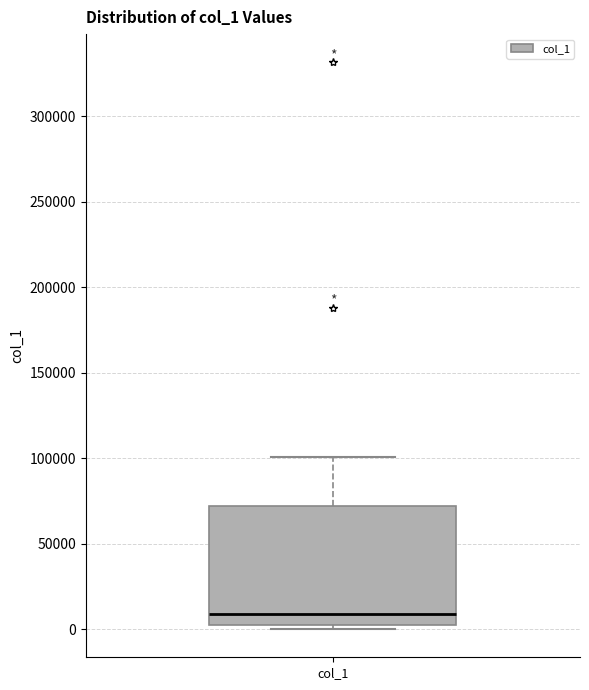

Transcribe this box plot: give where the median line is, the range the box spans, and where the two whiskers end, as read against the y-axis. The values are not printed on the chart, so give them approximately, as read against the axis.

median 10000, box 0 to 70000, whiskers 0 (just below the box's lower edge) to 100000